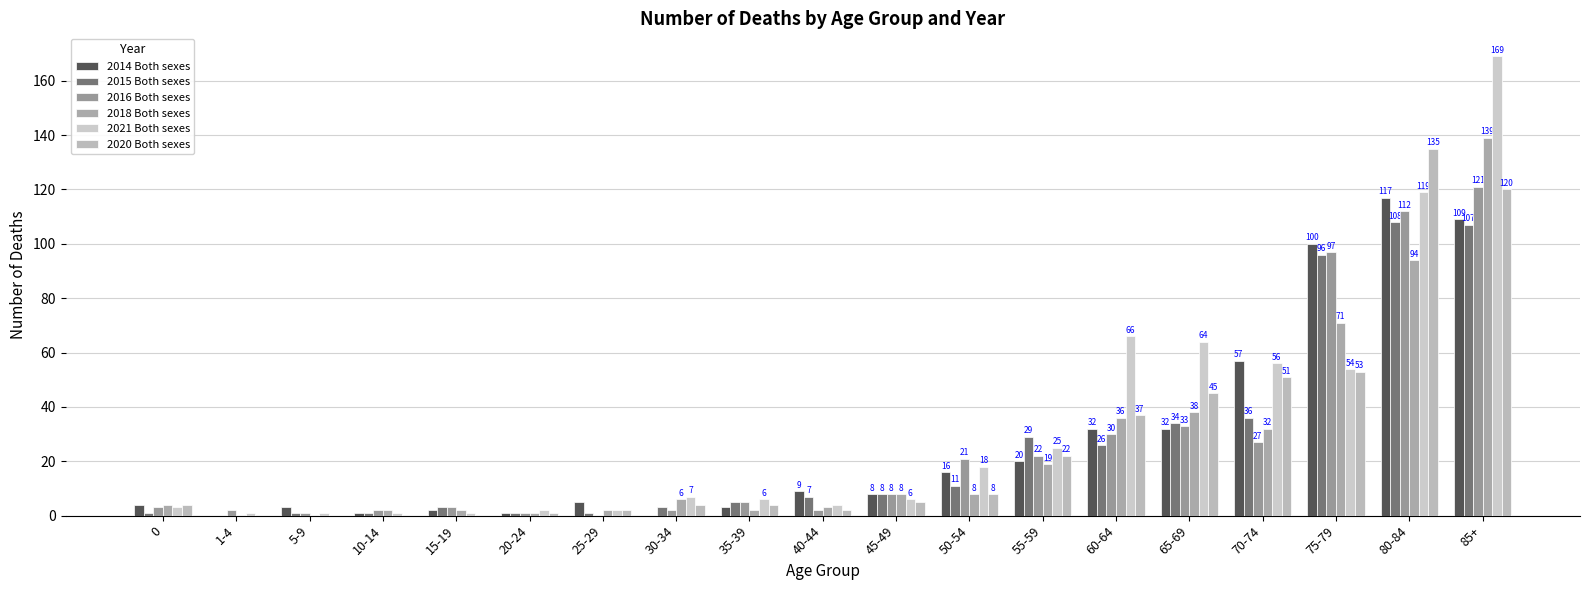

The value of 2014 Both sexes at 5-9 is 3. True or false?

True